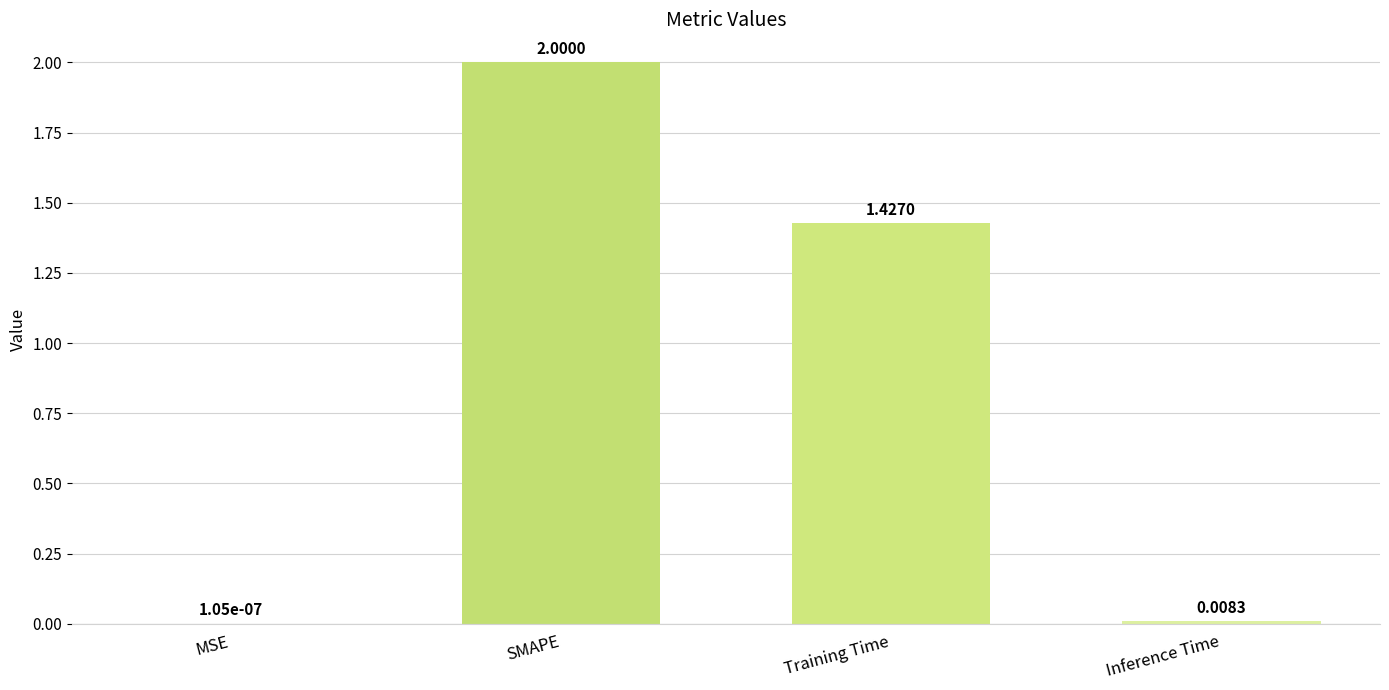

Which has a higher value, SMAPE or Training Time?

SMAPE